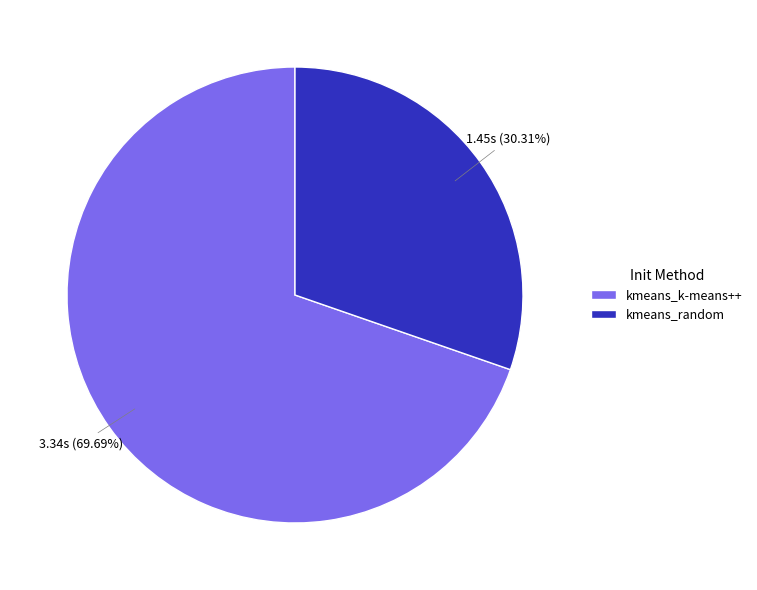

Is there any slice that represents more than half of the pie?

Yes